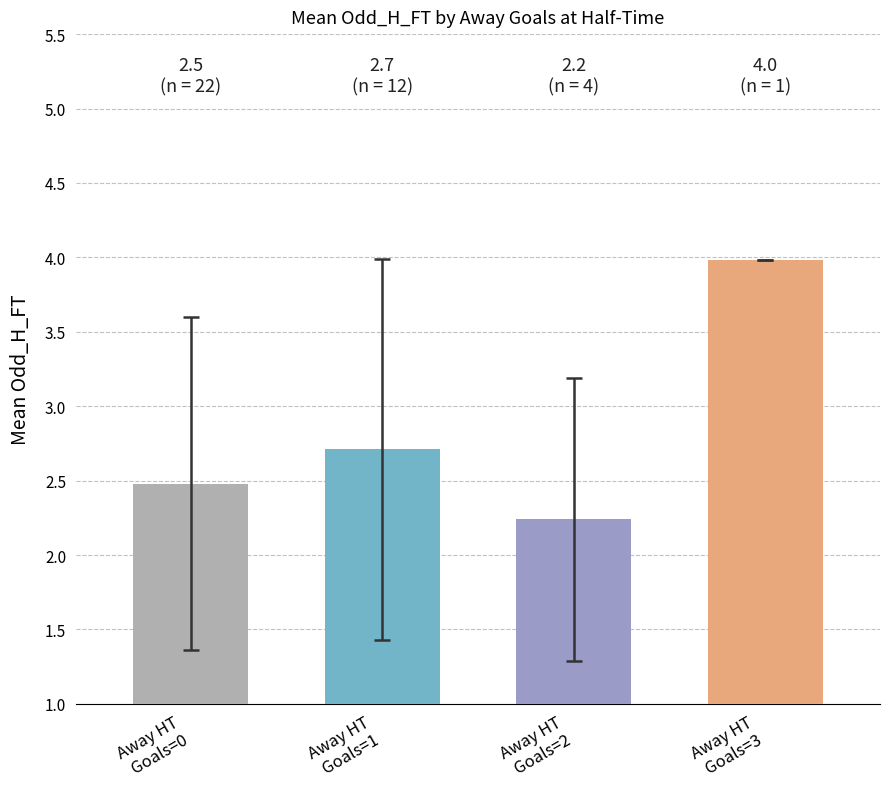

List the labels in order of value, largest first.

Away HT
Goals=3, Away HT
Goals=1, Away HT
Goals=0, Away HT
Goals=2